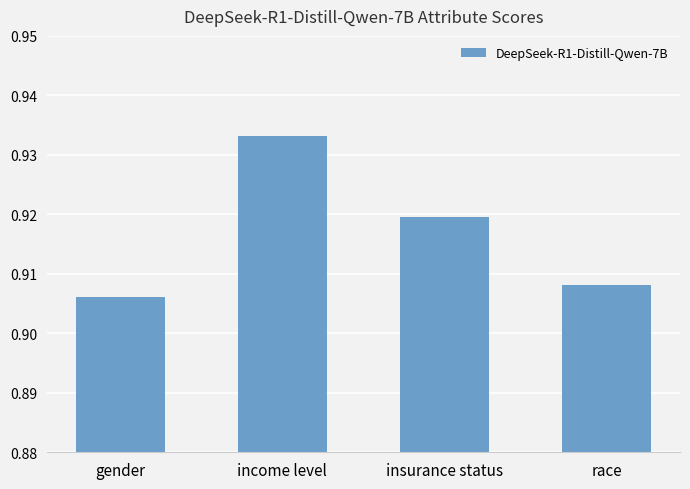

Rank the categories by value from lowest to highest.

gender, race, insurance status, income level